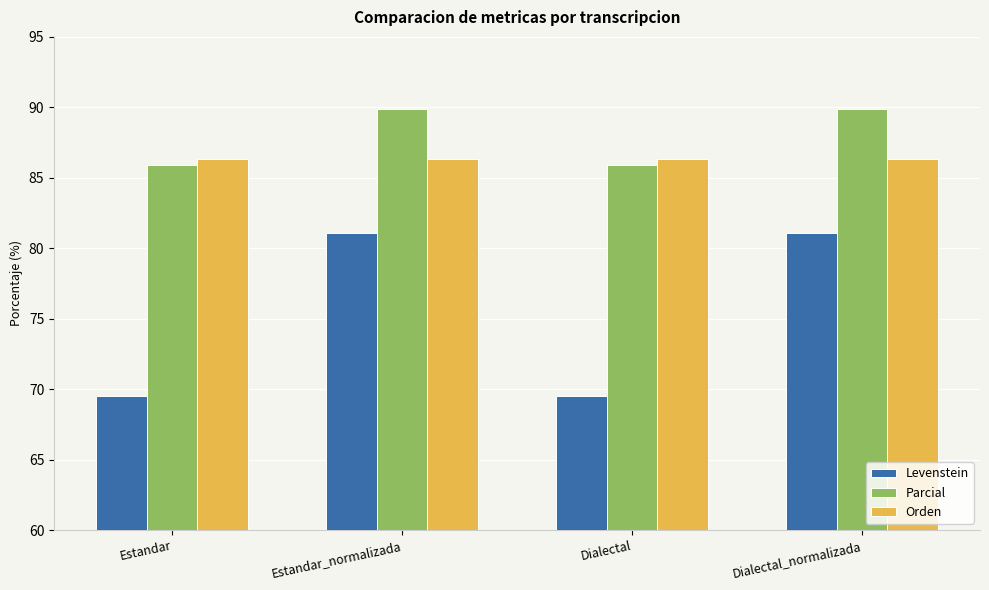

What is the average value of the Orden series?

86.3